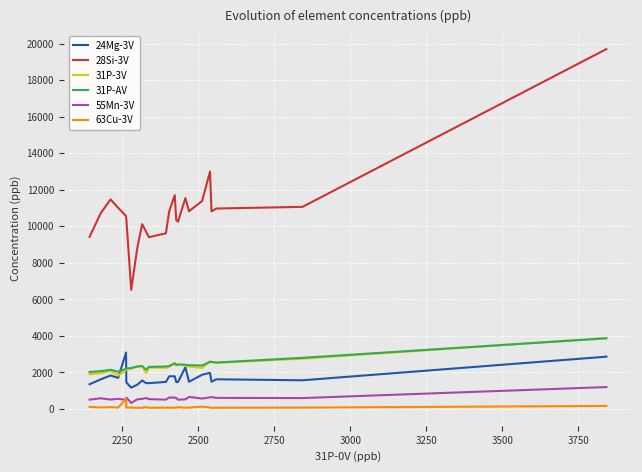

Which series has the largest total across all categories?

28Si-3V